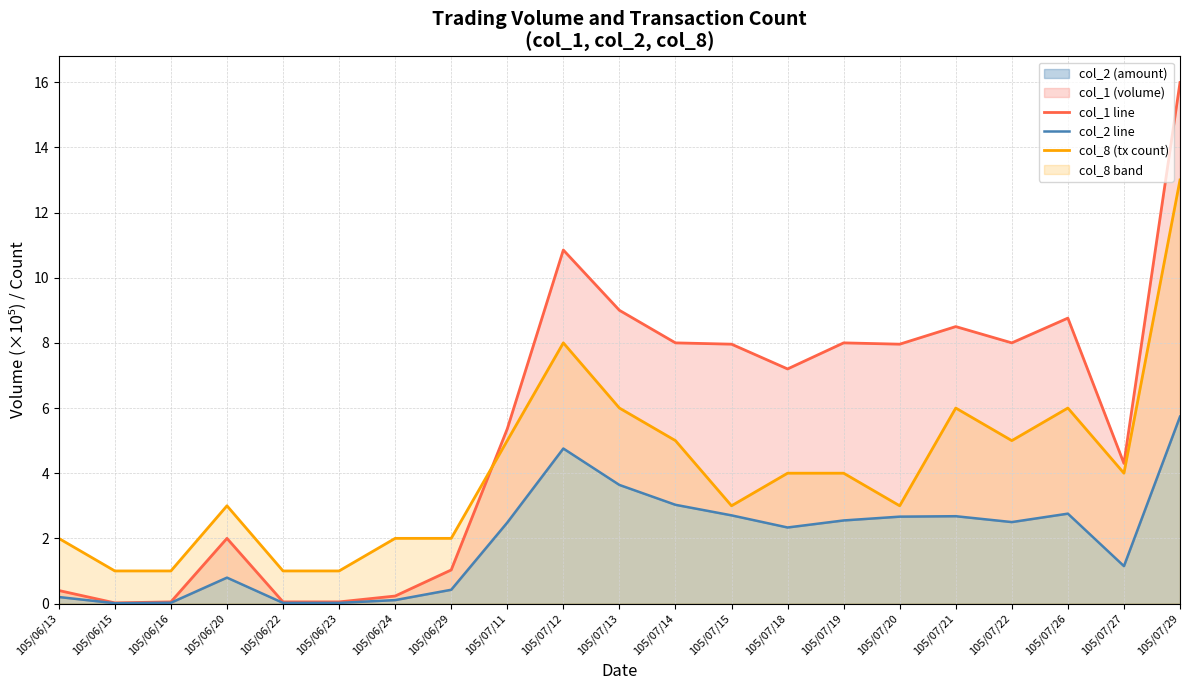

Which category has the lowest value in the col_1 line series?

105/06/15